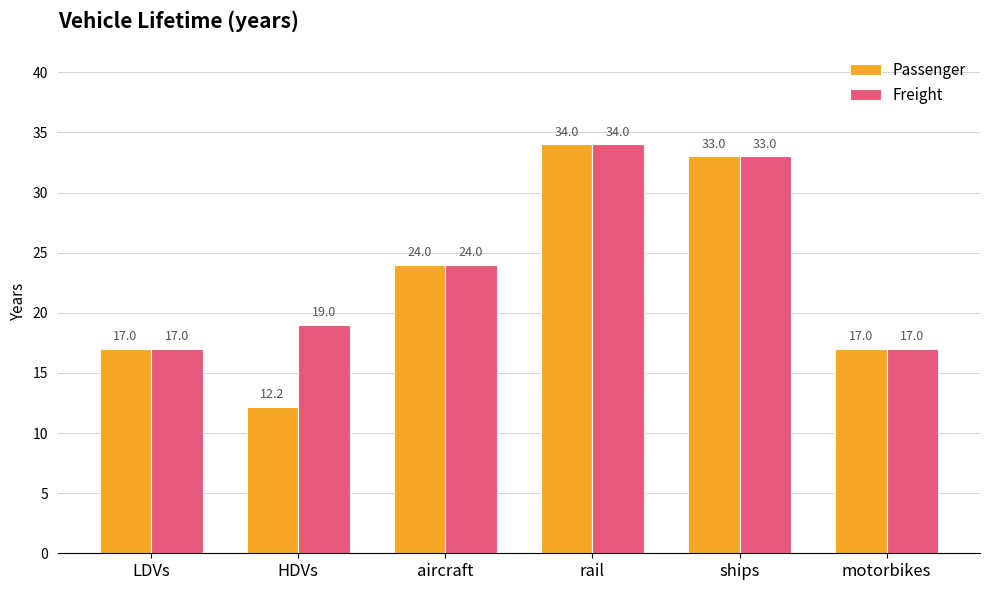

Are the bars grouped side by side (vs. stacked)?

Yes